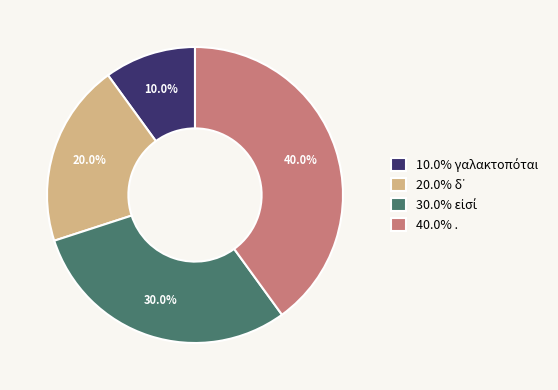

Which category has the biggest portion of the pie?

40.0% .